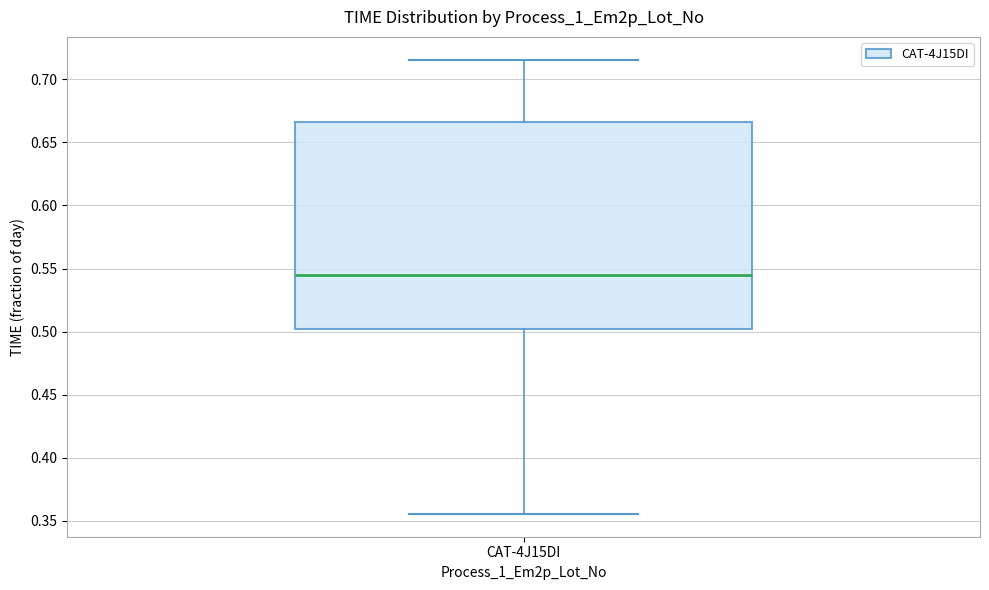

Read this box plot against the y-axis: the position of the median line, the range covered by the box, and the ends of both whiskers. The values are not printed on the chart, so give them approximately, as read against the axis.

median 0.545, box 0.500 to 0.665, whiskers 0.355 to 0.715